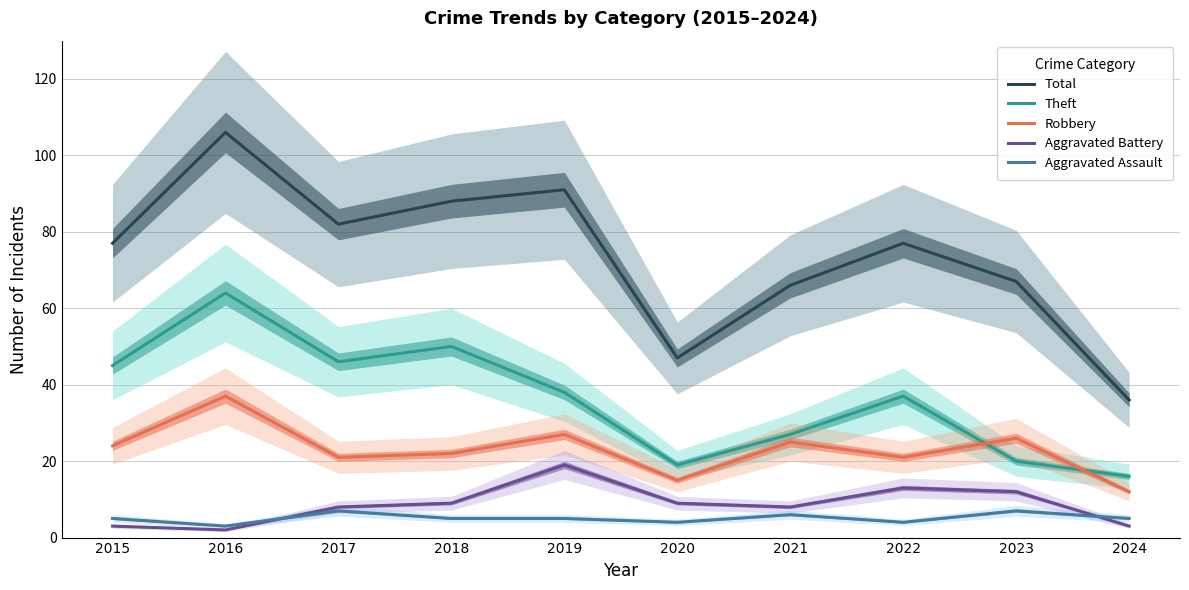

Is this an area chart (filled region under the line)?

No